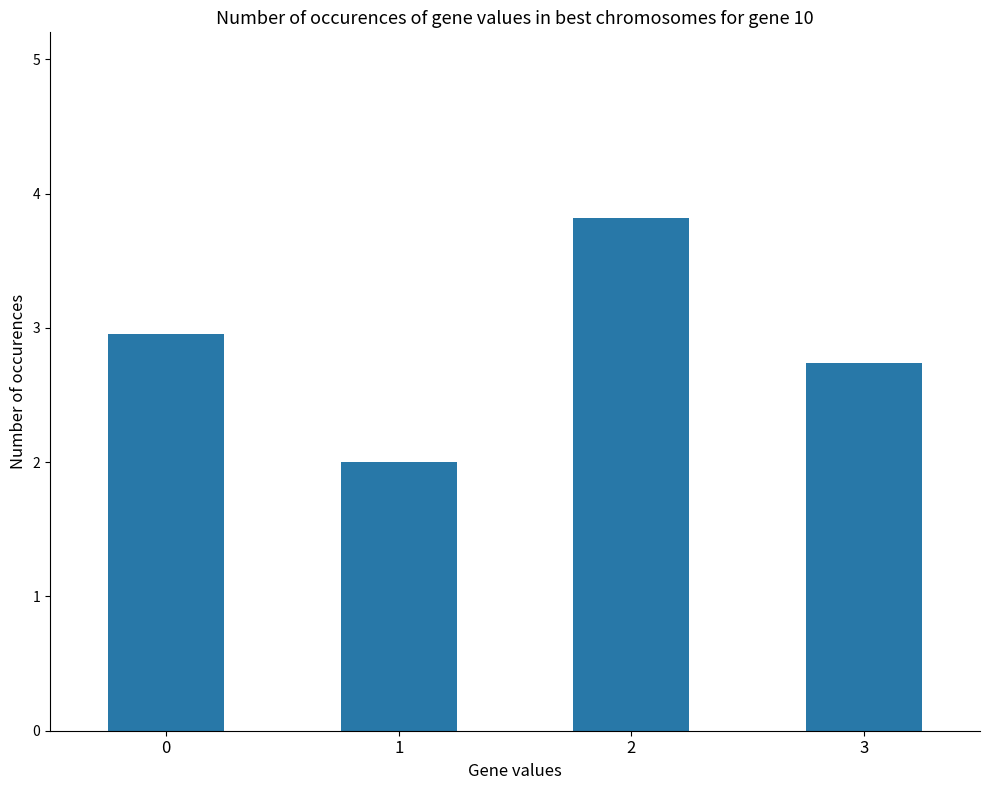

Which label corresponds to the smallest value in the chart?

1